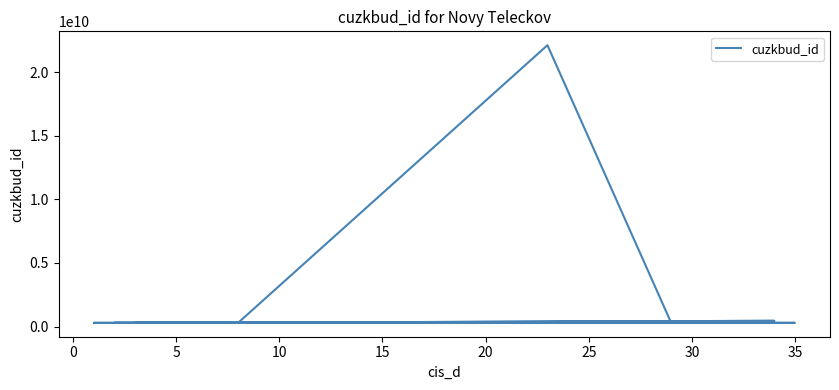

Count the number of data series in this chart.

1